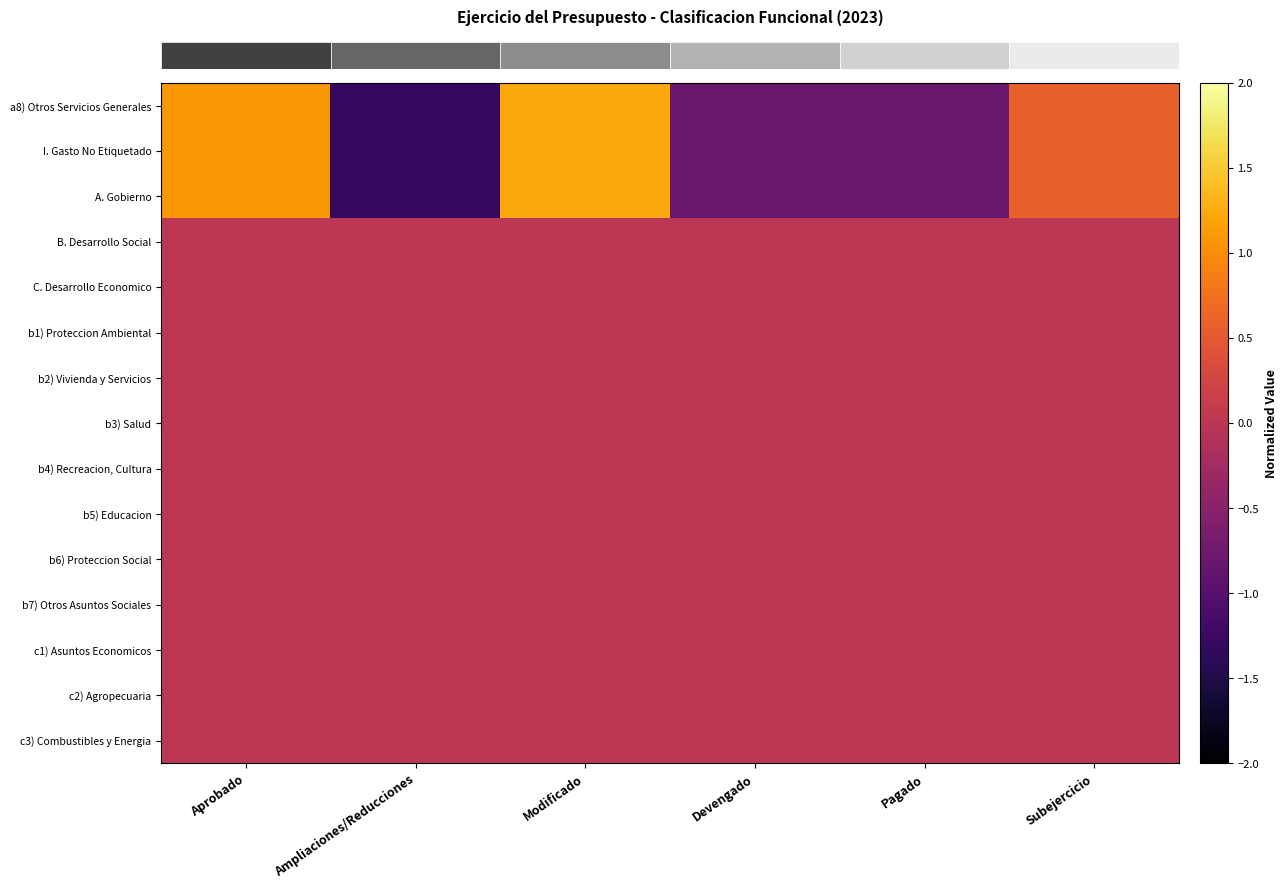

Reading left to right, what are all the values shown in this chart?

row_0: Aprobado=1.1	Ampliaciones/Reducciones=-1.3	Modificado=1.2	Devengado=-0.8	Pagado=-0.8	Subejercicio=0.6
row_1: Aprobado=1.1	Ampliaciones/Reducciones=-1.3	Modificado=1.2	Devengado=-0.8	Pagado=-0.8	Subejercicio=0.6
row_2: Aprobado=1.1	Ampliaciones/Reducciones=-1.3	Modificado=1.2	Devengado=-0.8	Pagado=-0.8	Subejercicio=0.6
row_3: Aprobado=0.0	Ampliaciones/Reducciones=0.0	Modificado=0.0	Devengado=0.0	Pagado=0.0	Subejercicio=0.0
row_4: Aprobado=0.0	Ampliaciones/Reducciones=0.0	Modificado=0.0	Devengado=0.0	Pagado=0.0	Subejercicio=0.0
row_5: Aprobado=0.0	Ampliaciones/Reducciones=0.0	Modificado=0.0	Devengado=0.0	Pagado=0.0	Subejercicio=0.0
row_6: Aprobado=0.0	Ampliaciones/Reducciones=0.0	Modificado=0.0	Devengado=0.0	Pagado=0.0	Subejercicio=0.0
row_7: Aprobado=0.0	Ampliaciones/Reducciones=0.0	Modificado=0.0	Devengado=0.0	Pagado=0.0	Subejercicio=0.0
row_8: Aprobado=0.0	Ampliaciones/Reducciones=0.0	Modificado=0.0	Devengado=0.0	Pagado=0.0	Subejercicio=0.0
row_9: Aprobado=0.0	Ampliaciones/Reducciones=0.0	Modificado=0.0	Devengado=0.0	Pagado=0.0	Subejercicio=0.0
row_10: Aprobado=0.0	Ampliaciones/Reducciones=0.0	Modificado=0.0	Devengado=0.0	Pagado=0.0	Subejercicio=0.0
row_11: Aprobado=0.0	Ampliaciones/Reducciones=0.0	Modificado=0.0	Devengado=0.0	Pagado=0.0	Subejercicio=0.0
row_12: Aprobado=0.0	Ampliaciones/Reducciones=0.0	Modificado=0.0	Devengado=0.0	Pagado=0.0	Subejercicio=0.0
row_13: Aprobado=0.0	Ampliaciones/Reducciones=0.0	Modificado=0.0	Devengado=0.0	Pagado=0.0	Subejercicio=0.0
row_14: Aprobado=0.0	Ampliaciones/Reducciones=0.0	Modificado=0.0	Devengado=0.0	Pagado=0.0	Subejercicio=0.0